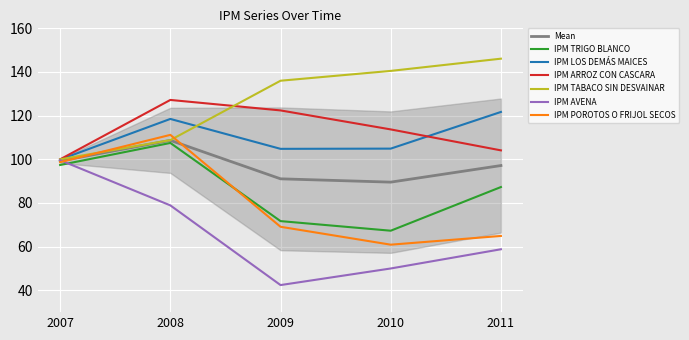

Is the value of IPM ARROZ CON CASCARA at 2009 greater than the value of IPM AVENA at 2009?

Yes